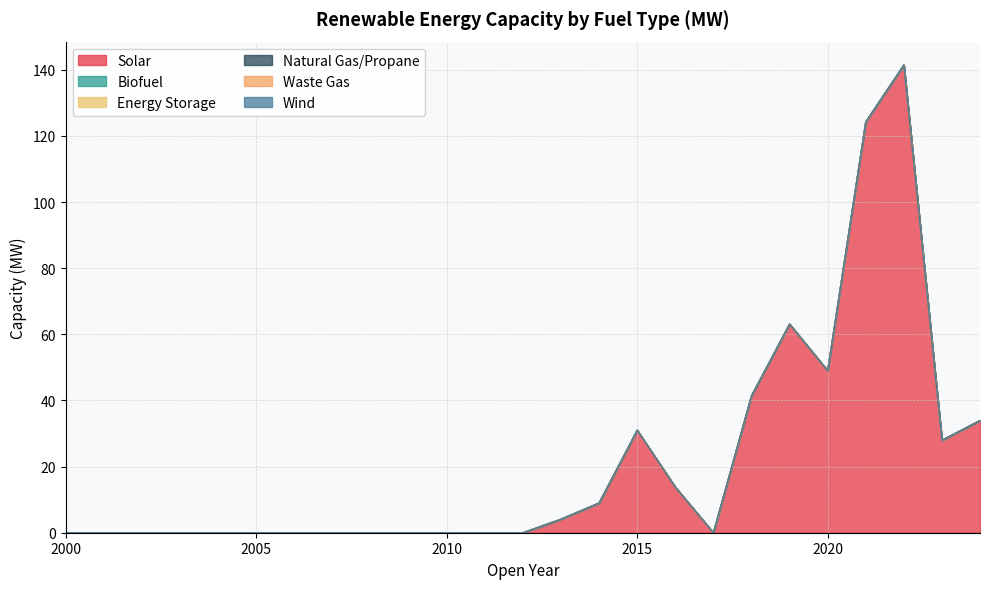

Rank the series by their maximum value, from lowest to highest.

Biofuel, Energy Storage, Natural Gas/Propane, Waste Gas, Wind, Solar